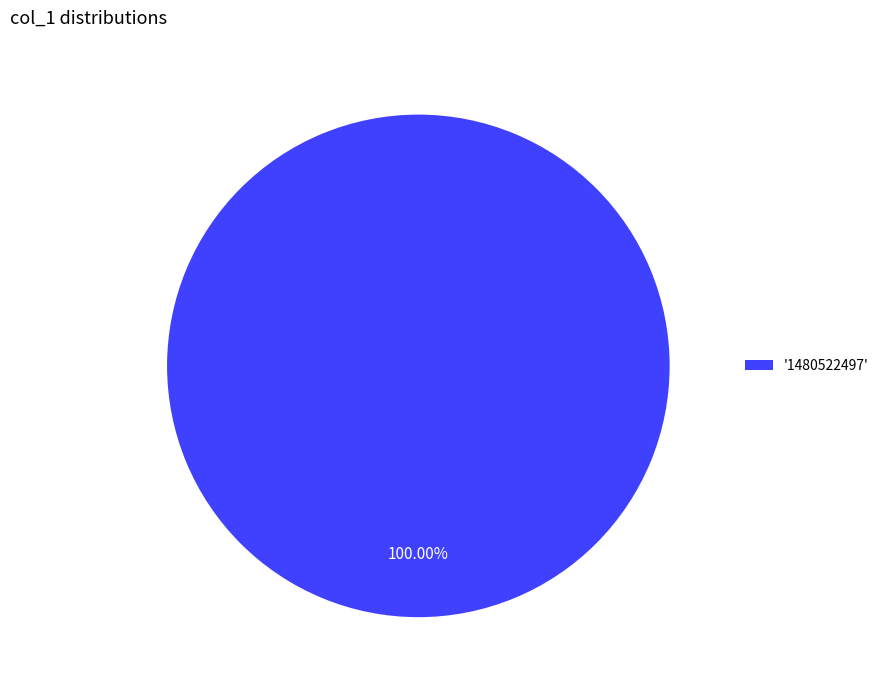

Does any single category account for the majority?

Yes